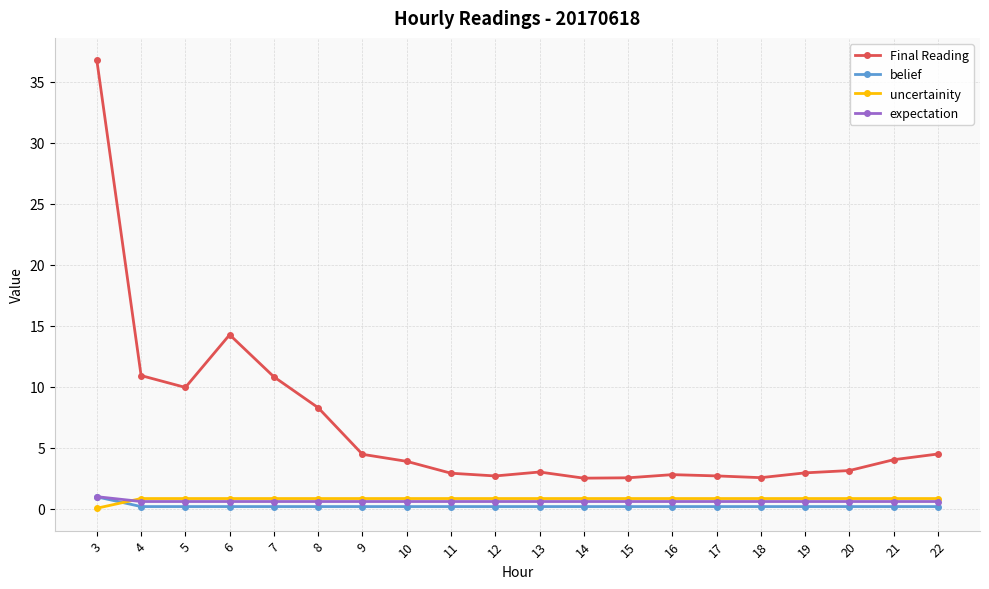

How many lines are shown in the chart?

4